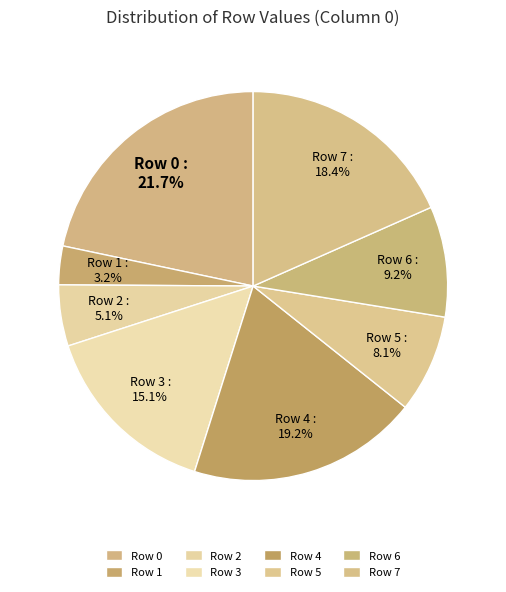

Which slice is the smallest?

Row 1